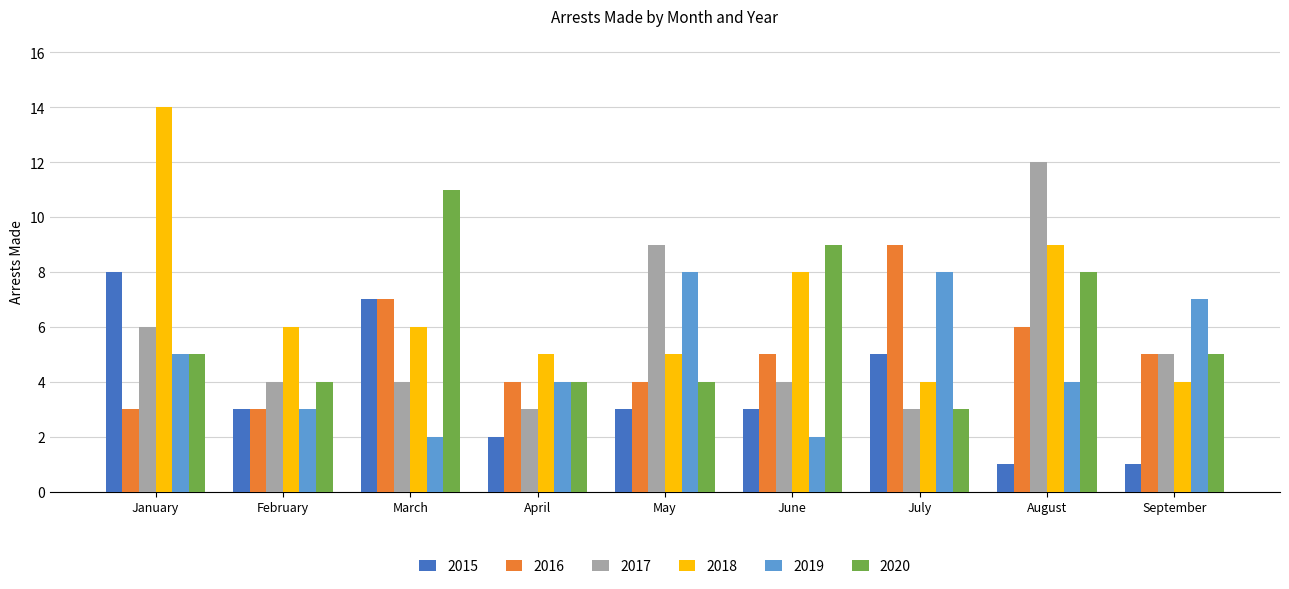

What are all the series names shown in the legend?

2015, 2016, 2017, 2018, 2019, 2020